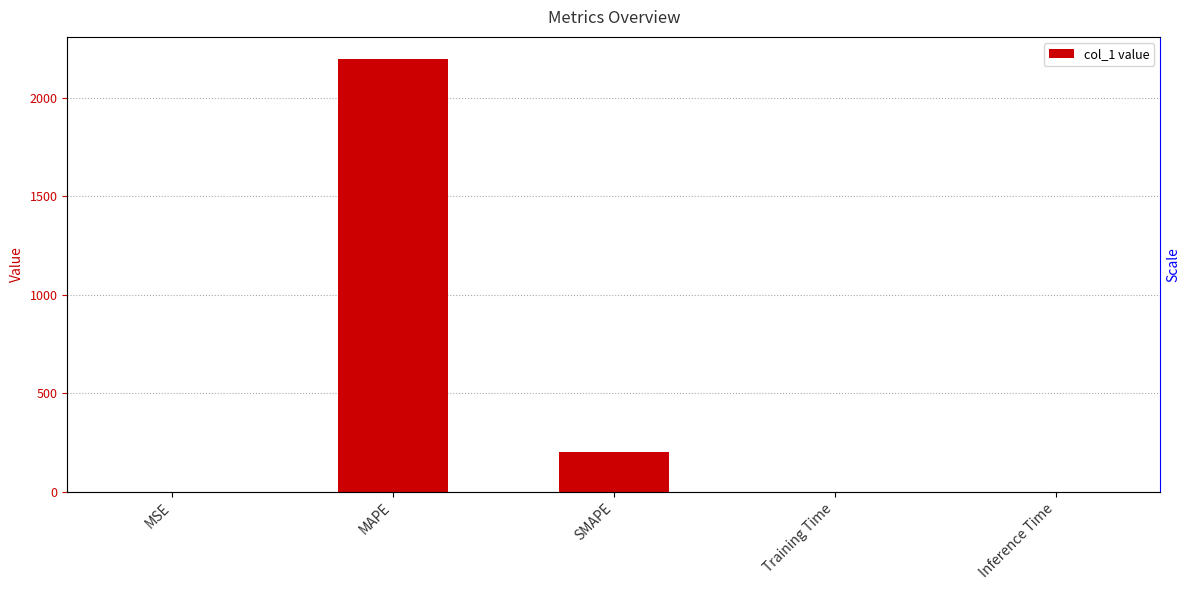

Is it true that the value at Training Time is 0.0?

True